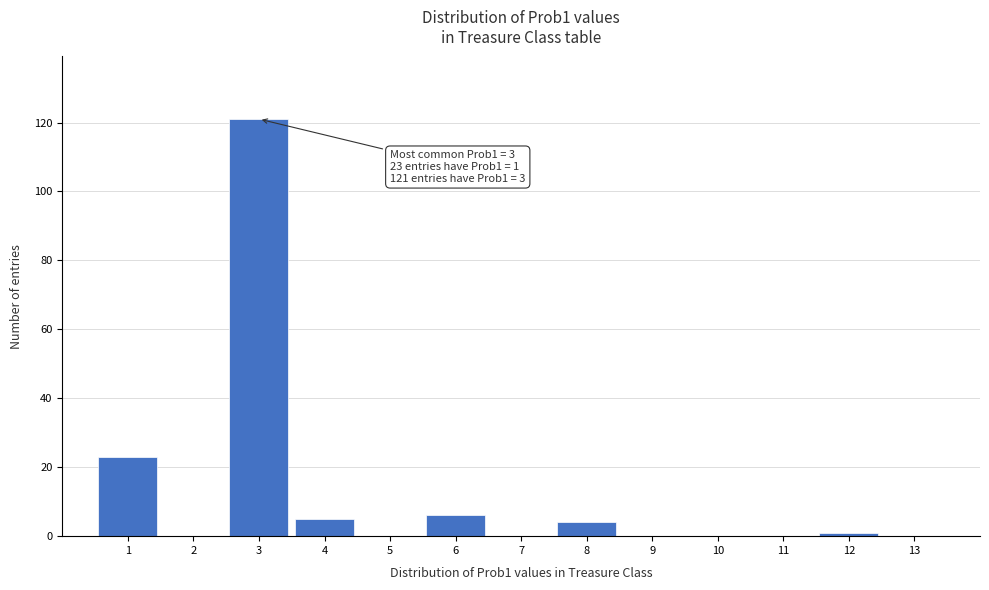

Over which range of the x-axis is the bar tallest?

2.5 to 3.5